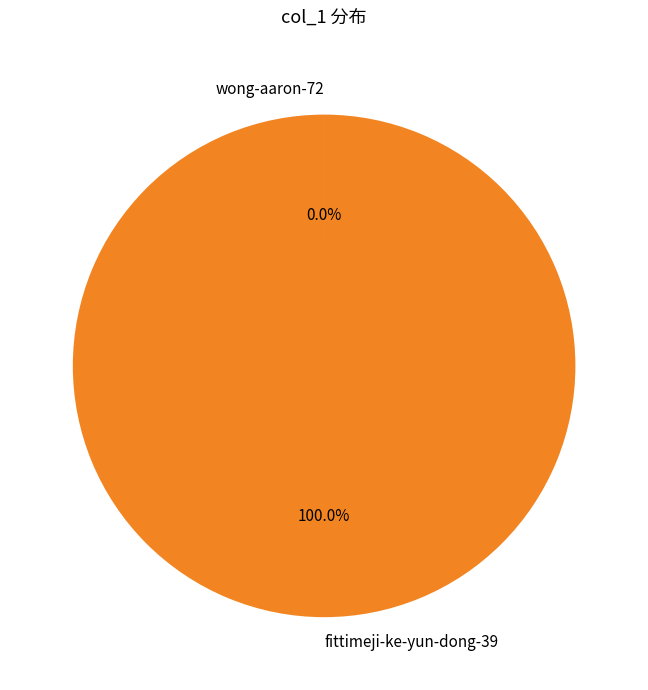

Which slice is the largest?

fittimeji-ke-yun-dong-39